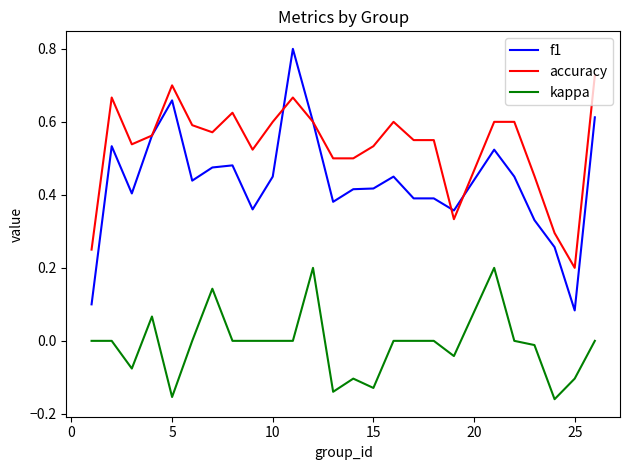

True or false: f1 and kappa cross at least once.

False